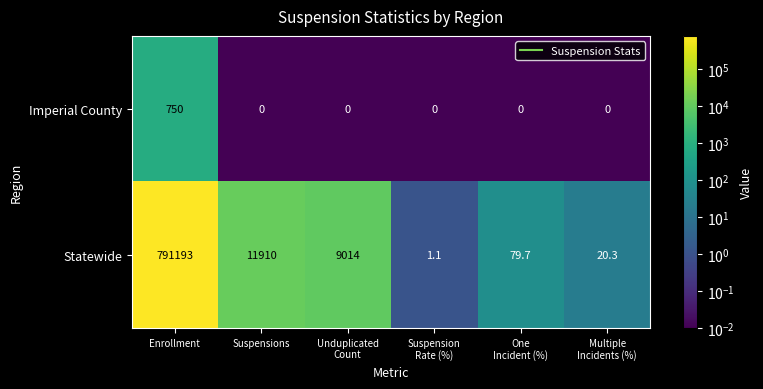

Is it true that Statewide equals 11910.0 at Suspensions?

True